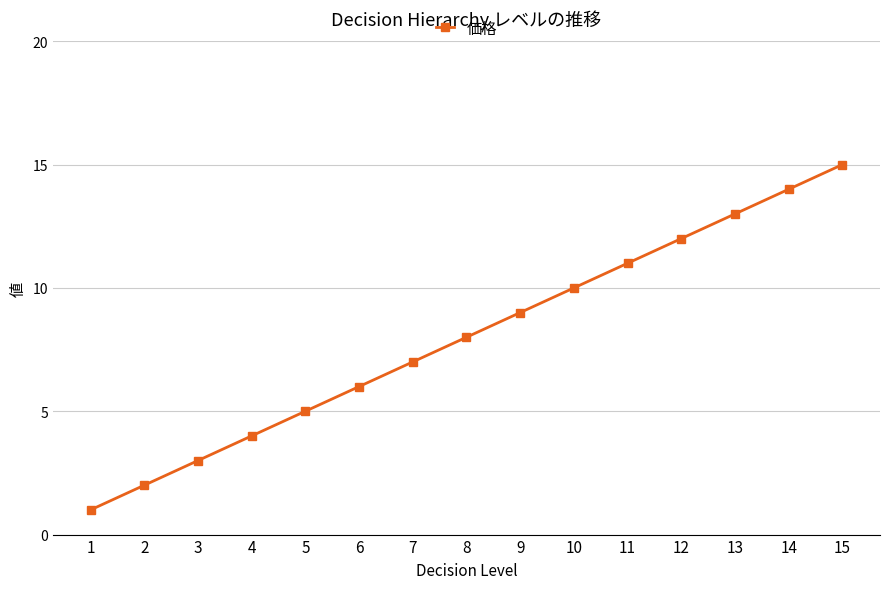

The value at 5 is 8. True or false?

False